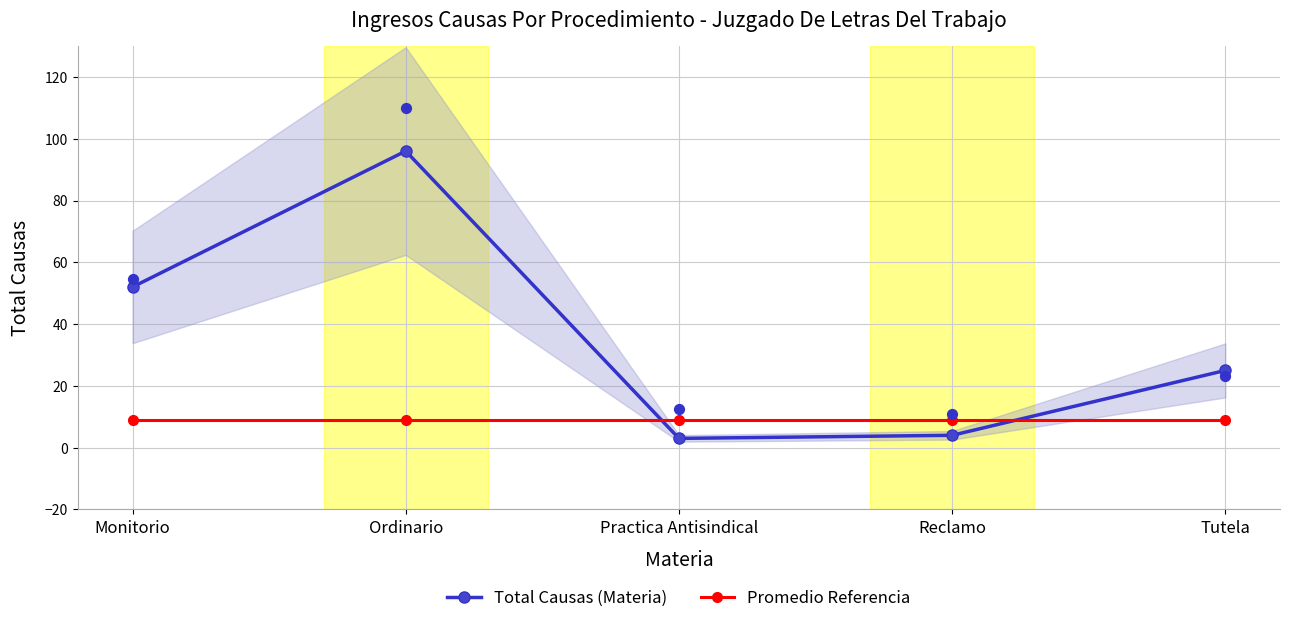

Which series reaches the minimum Y coordinate?

Total Causas (Materia)